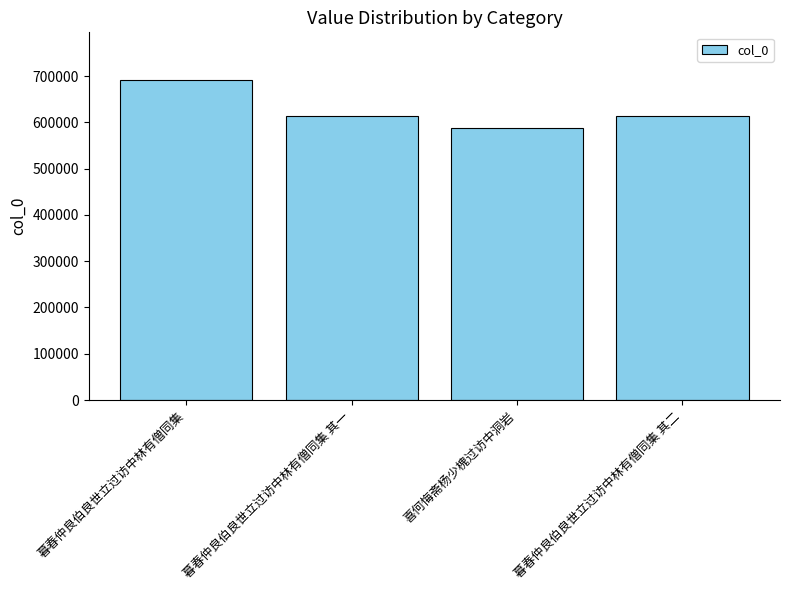

What is the value of the 2nd bar from the left?

614089